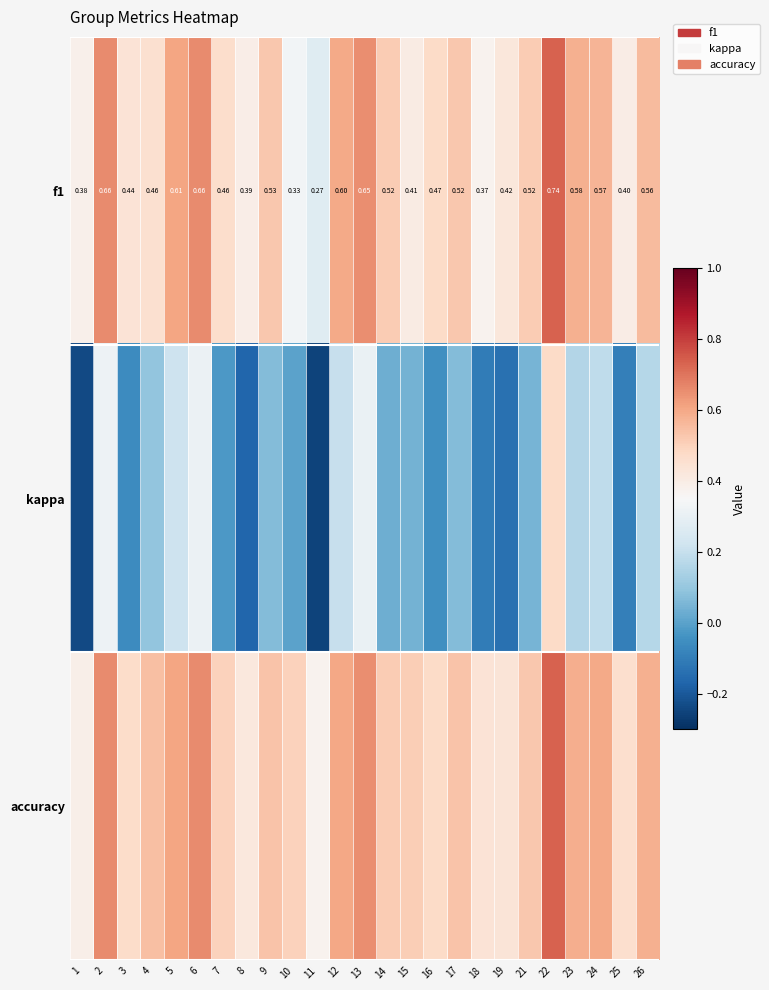

List the labels in order of kappa value, largest first.

22, 2, 6, 13, 5, 12, 24, 26, 23, 4, 9, 17, 21, 15, 14, 10, 7, 16, 3, 25, 18, 19, 8, 1, 11